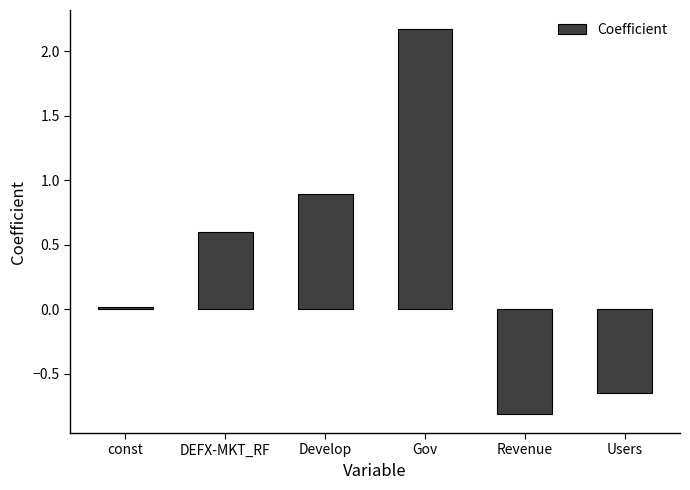

What is the smallest value displayed?

-0.8